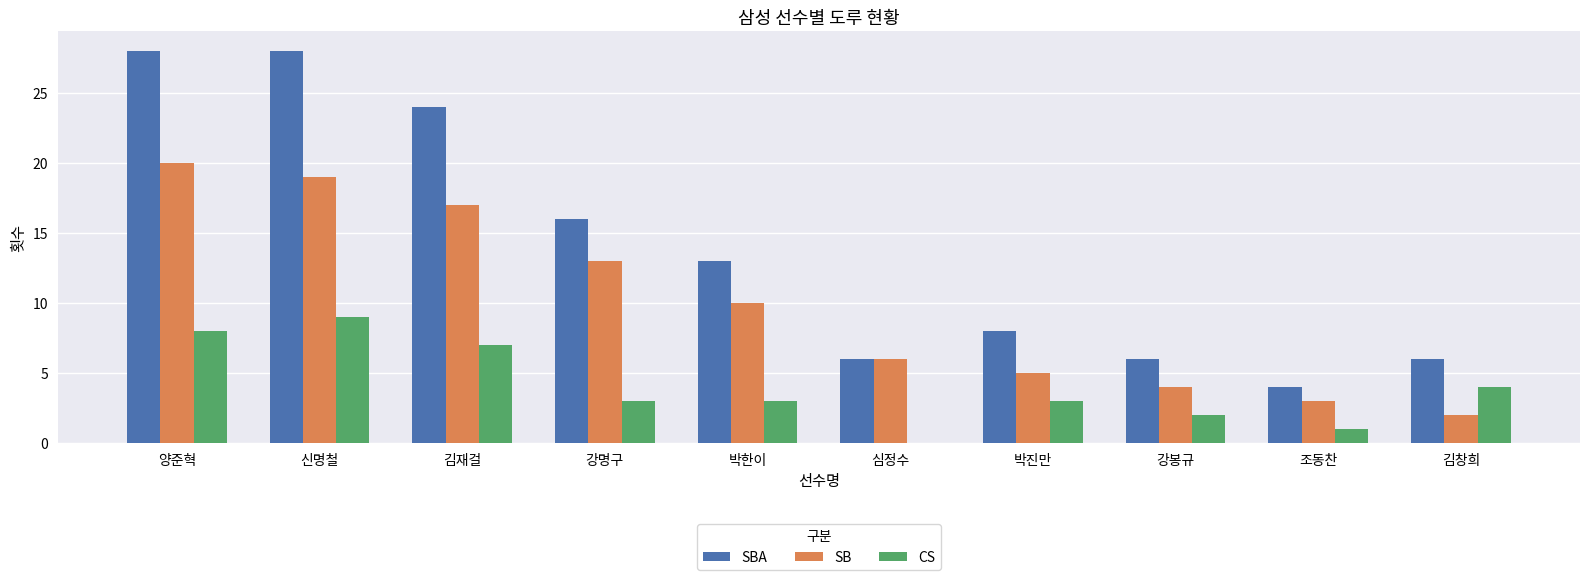

What value does the CS series have at 박진만?

3